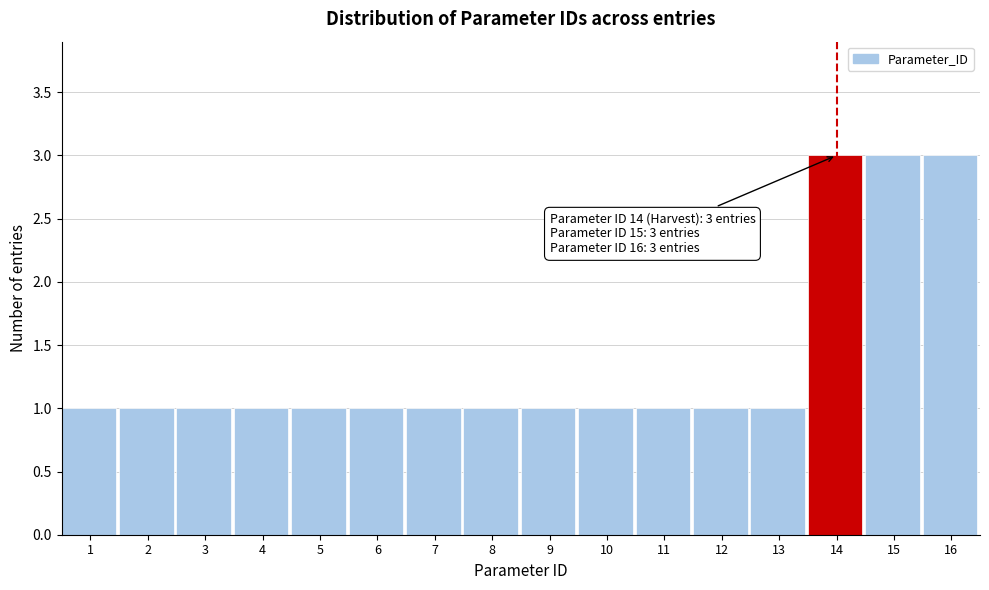

Reading left to right, list all the values displayed in this chart.

1=1	2=1	3=1	4=1	5=1	6=1	7=1	8=1	9=1	10=1	11=1	12=1	13=1	14=3	15=3	16=3